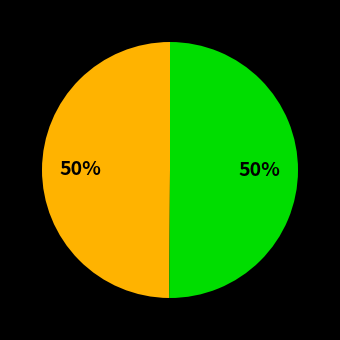

To the nearest percent, what is the average slice percentage?

50%